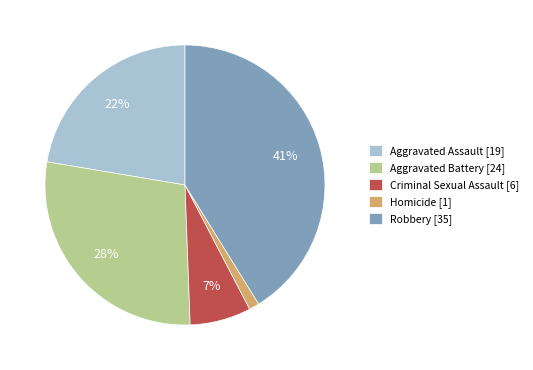

Between Aggravated Assault [19] and Homicide [1], which is larger?

Aggravated Assault [19]